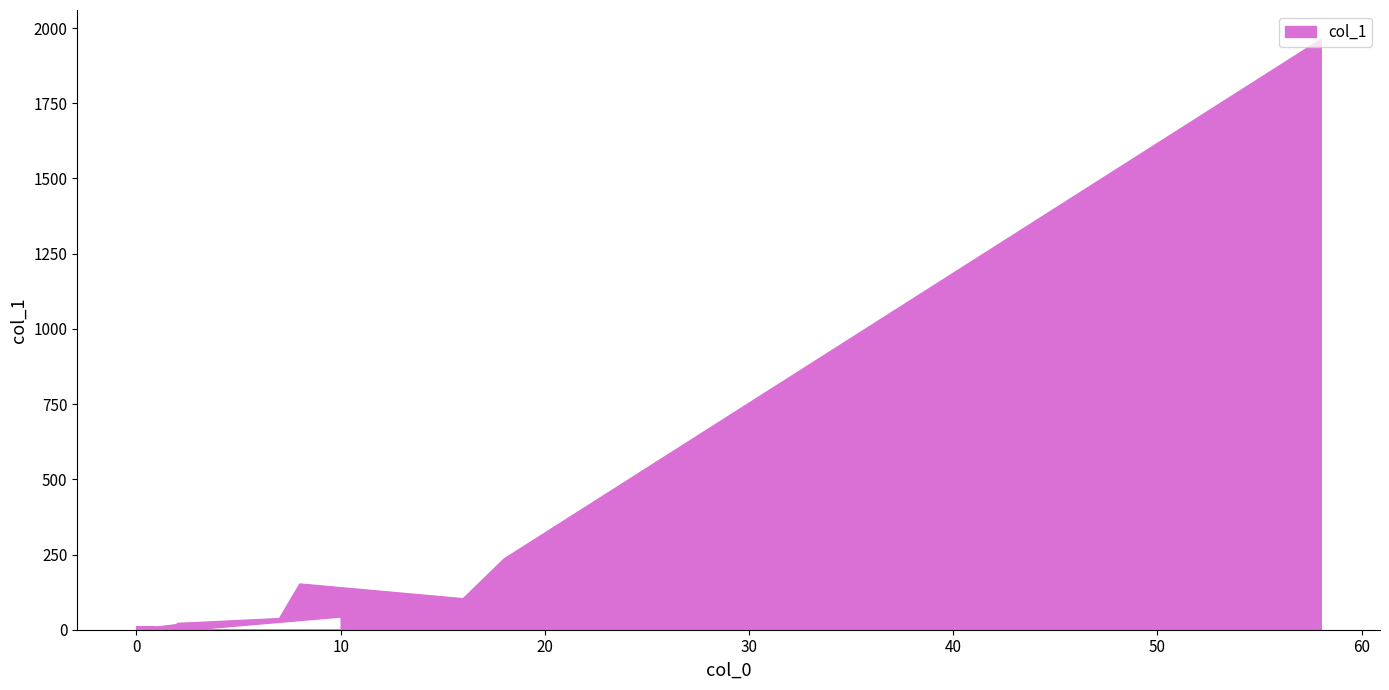

What is the sum of the values at 10 and 0?

54